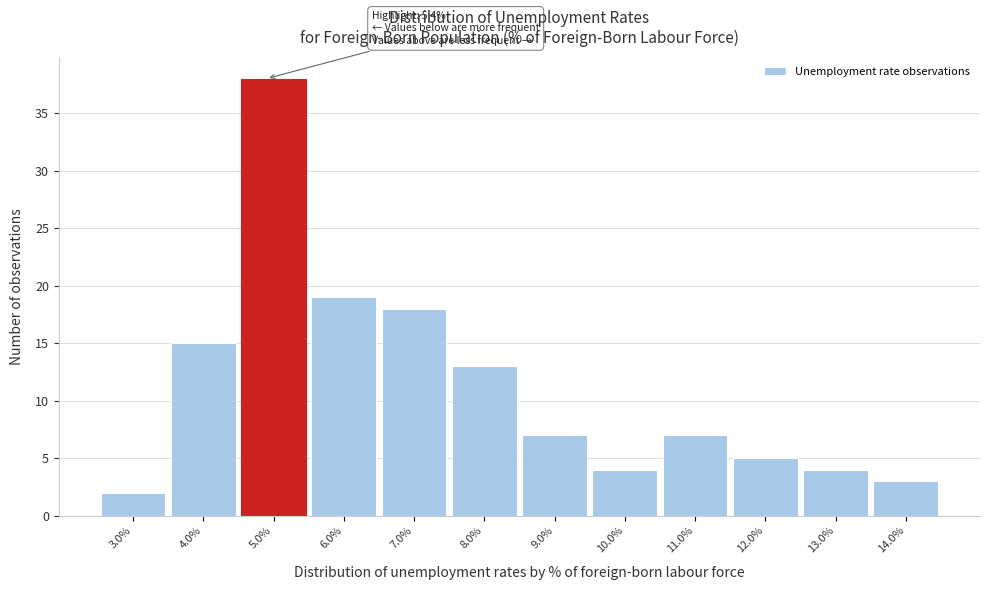

Reading left to right, list all the values displayed in this chart.

3.0%=2	4.0%=15	5.0%=38	6.0%=19	7.0%=18	8.0%=13	9.0%=7	10.0%=4	11.0%=7	12.0%=5	13.0%=4	14.0%=3